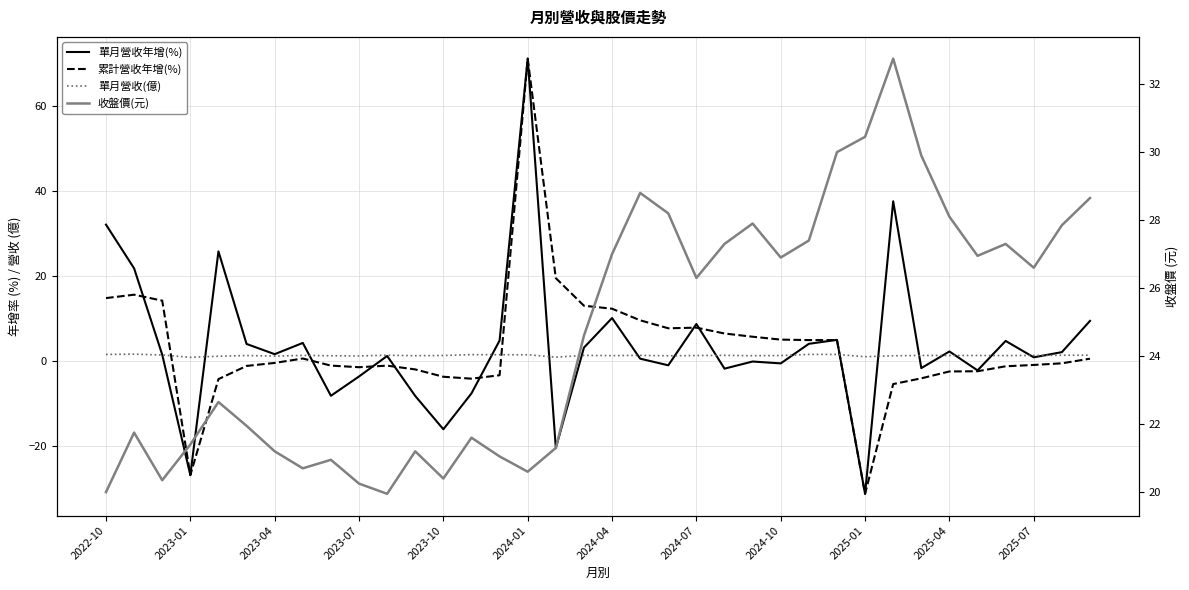

What is the greatest value displayed?

71.2